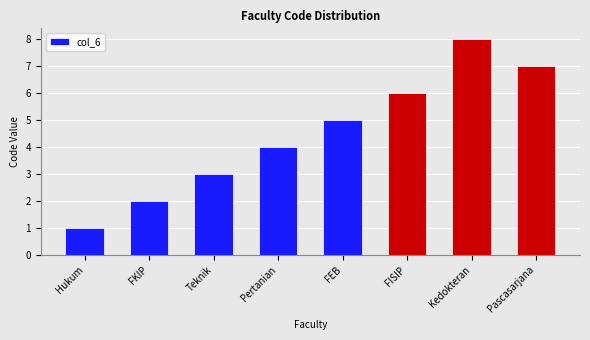

What is the difference between the maximum and minimum values?

7